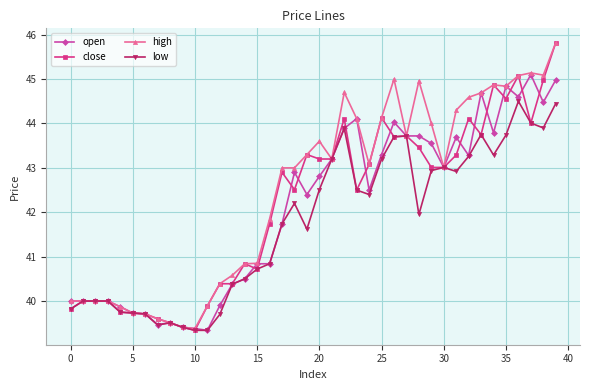

What is the lowest value of the high series?

39.4